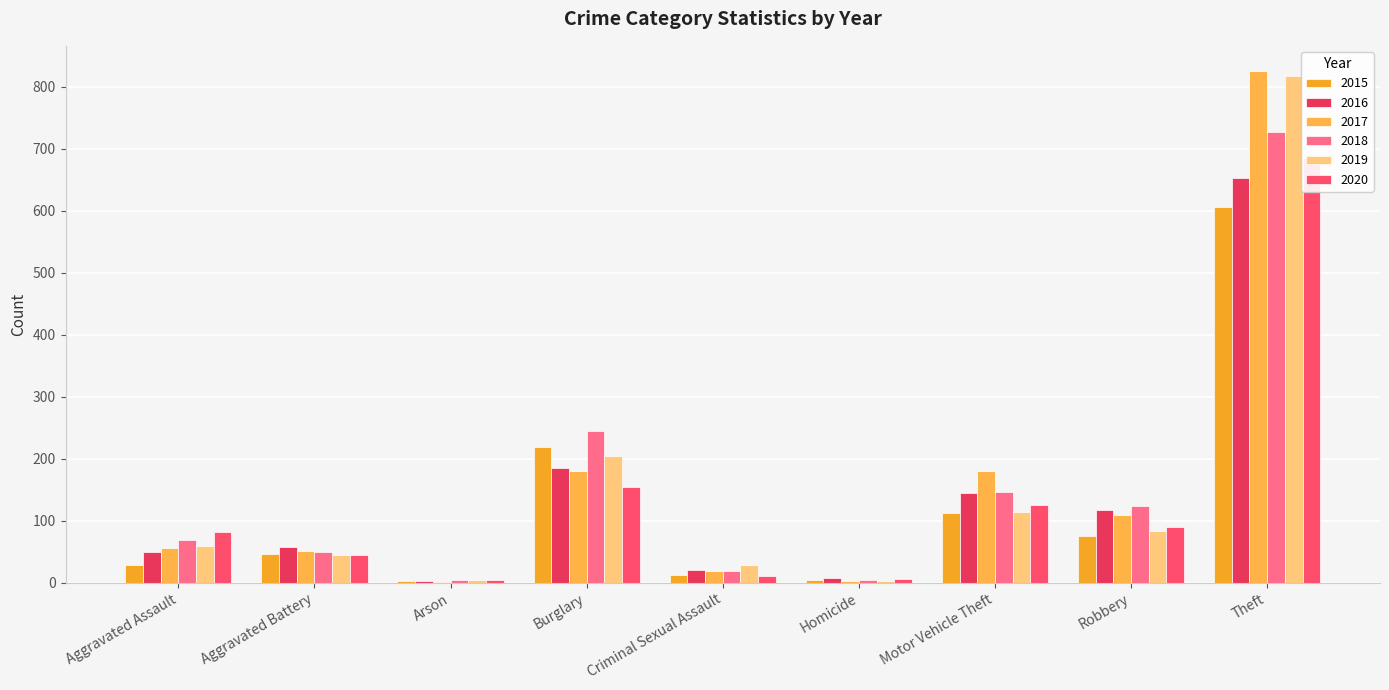

What is the difference between the second highest and second lowest values in the 2016 series?

177